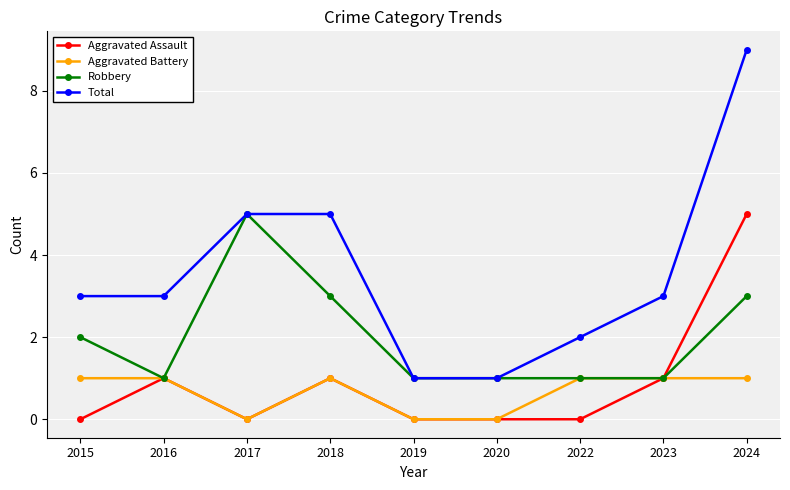

Which category has the highest value across all series?

2024